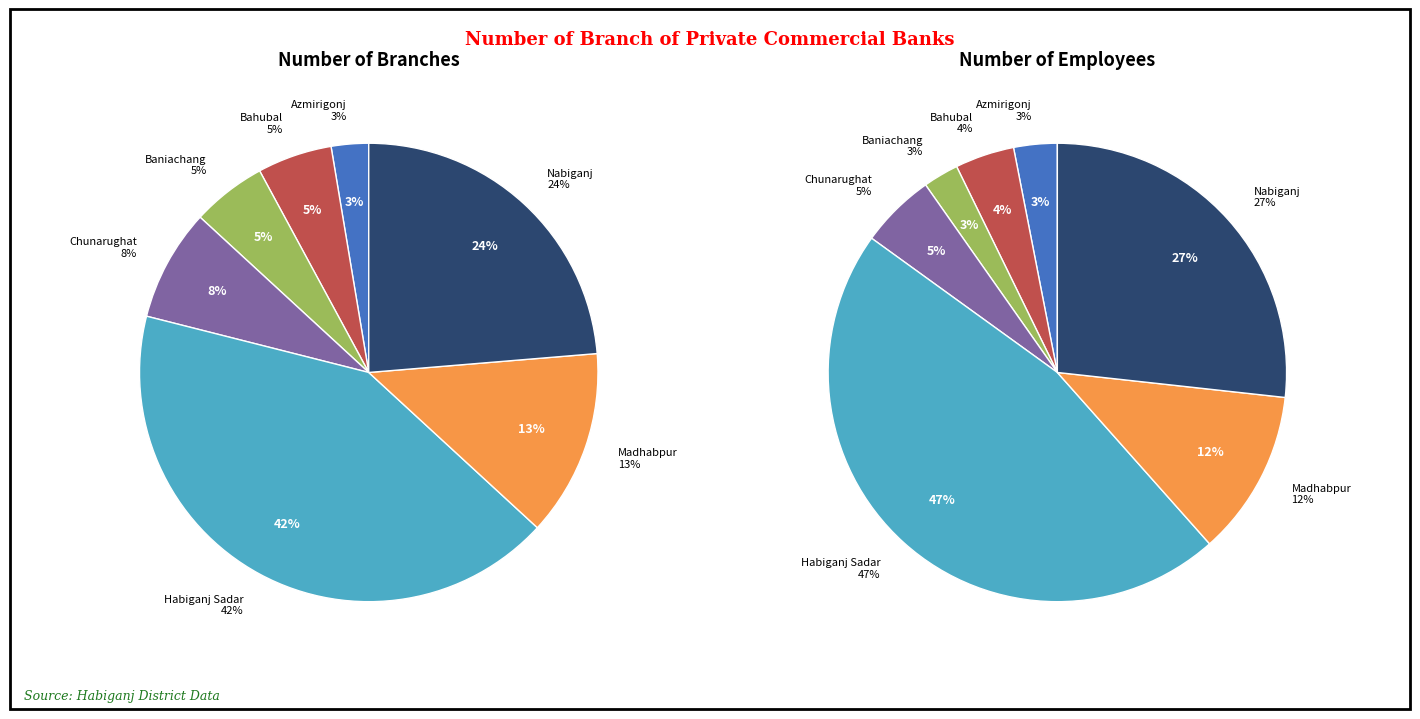

Is it true that Habiganj Sadar is 47% of the pie?

True